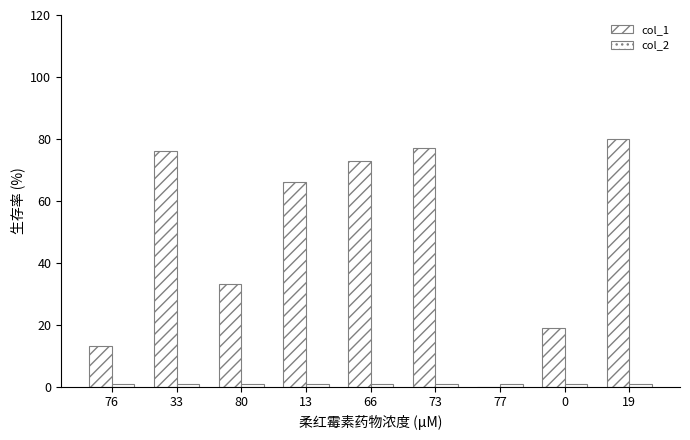

Count the number of data series in this chart.

2